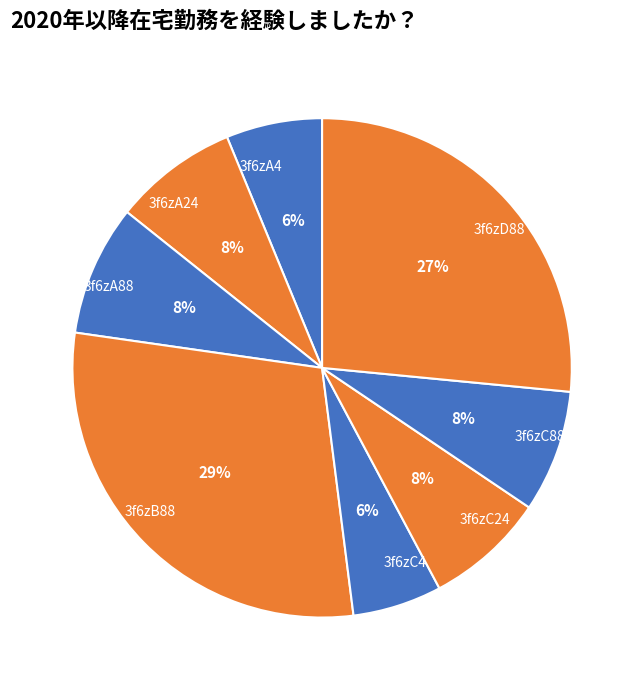

Between 3f6zB88 and 3f6zA24, which is larger?

3f6zB88